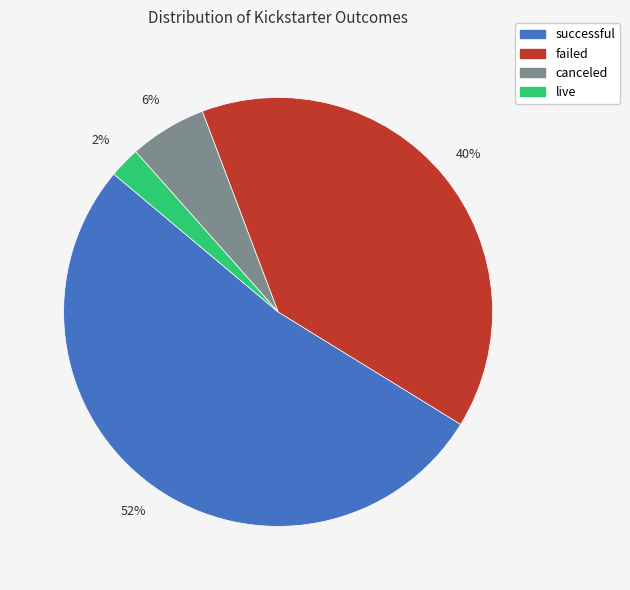

Do failed and canceled together represent more than half of the pie?

No